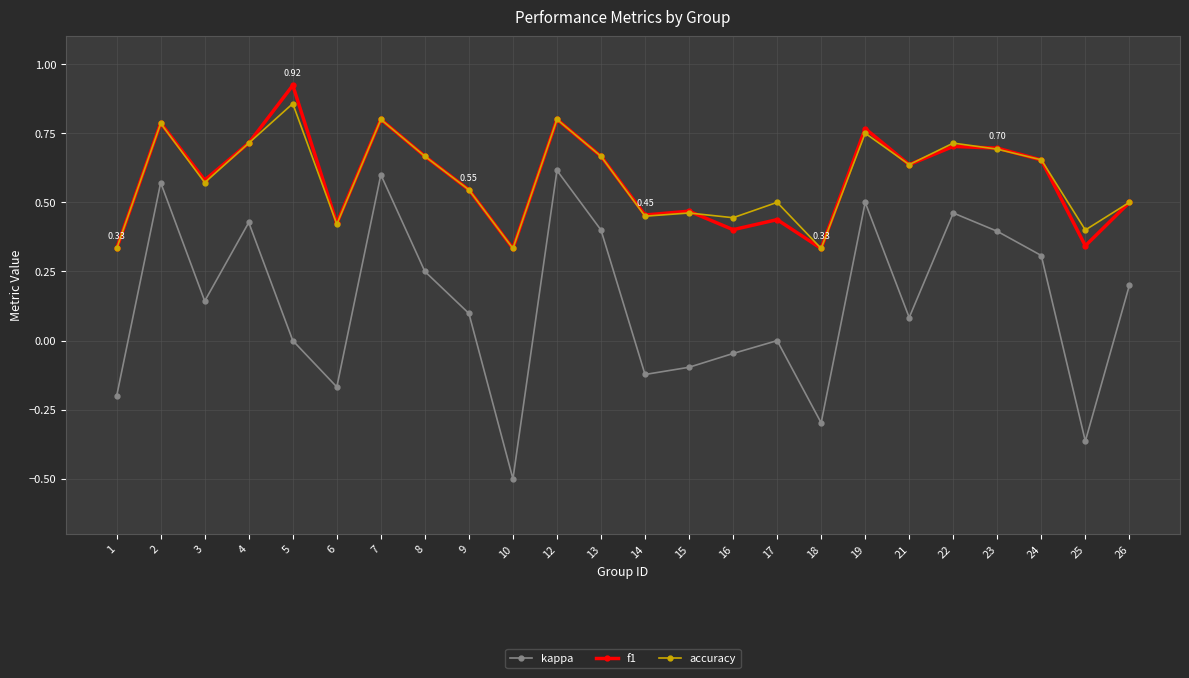

Count the accuracy values in the range 0 to 1.

24